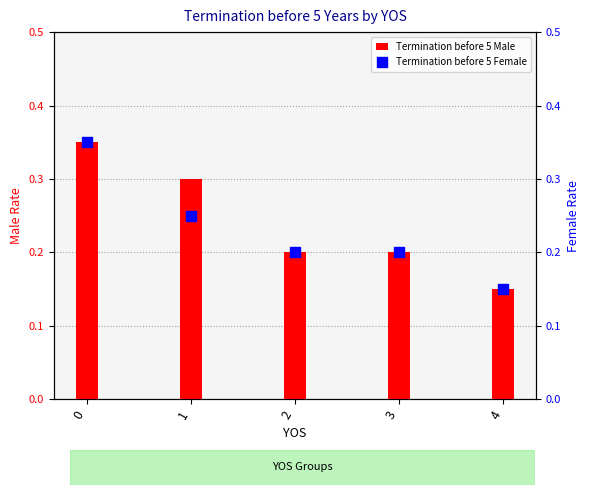

What are all the series names shown in the legend?

Termination before 5 Male, Termination before 5 Female